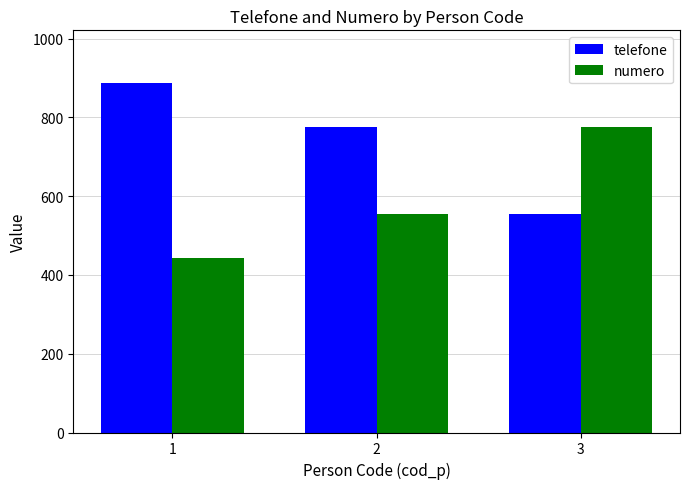

How many telefone values are between 555 and 888?

3